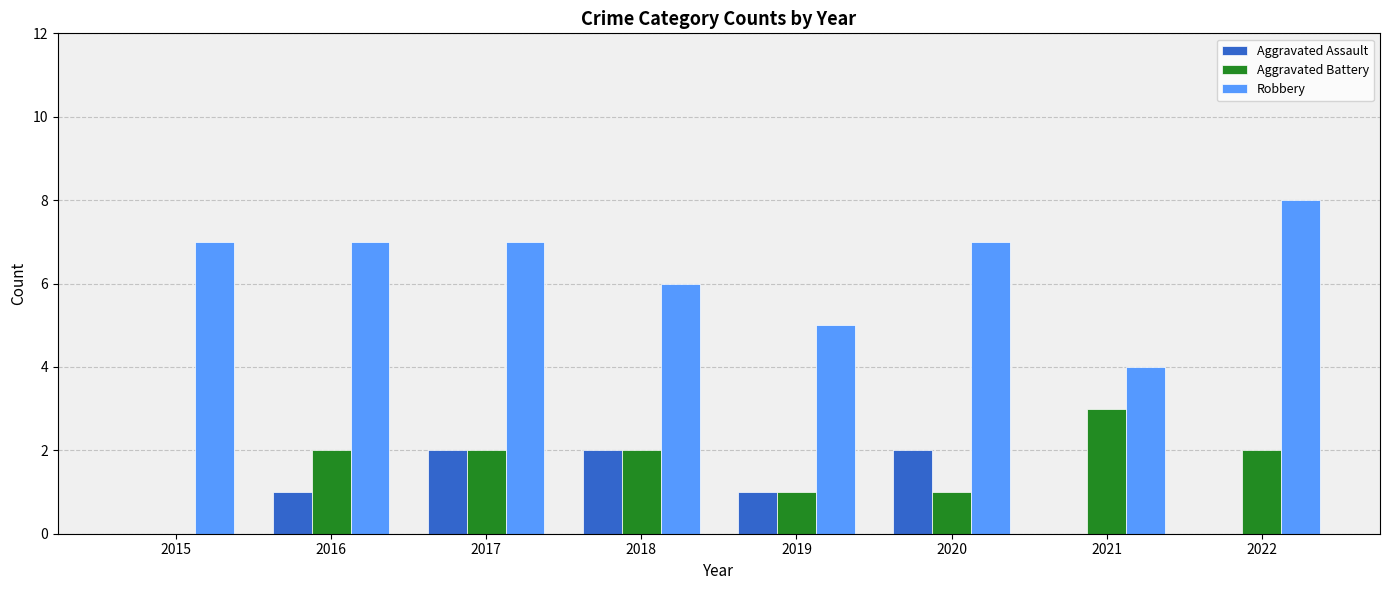

What is the maximum value shown in the chart?

8